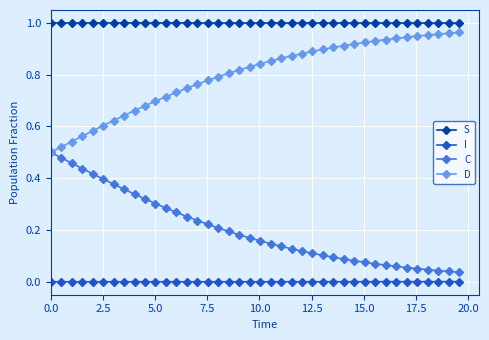

List the series in order of their overall mean, lowest first.

I, C, D, S